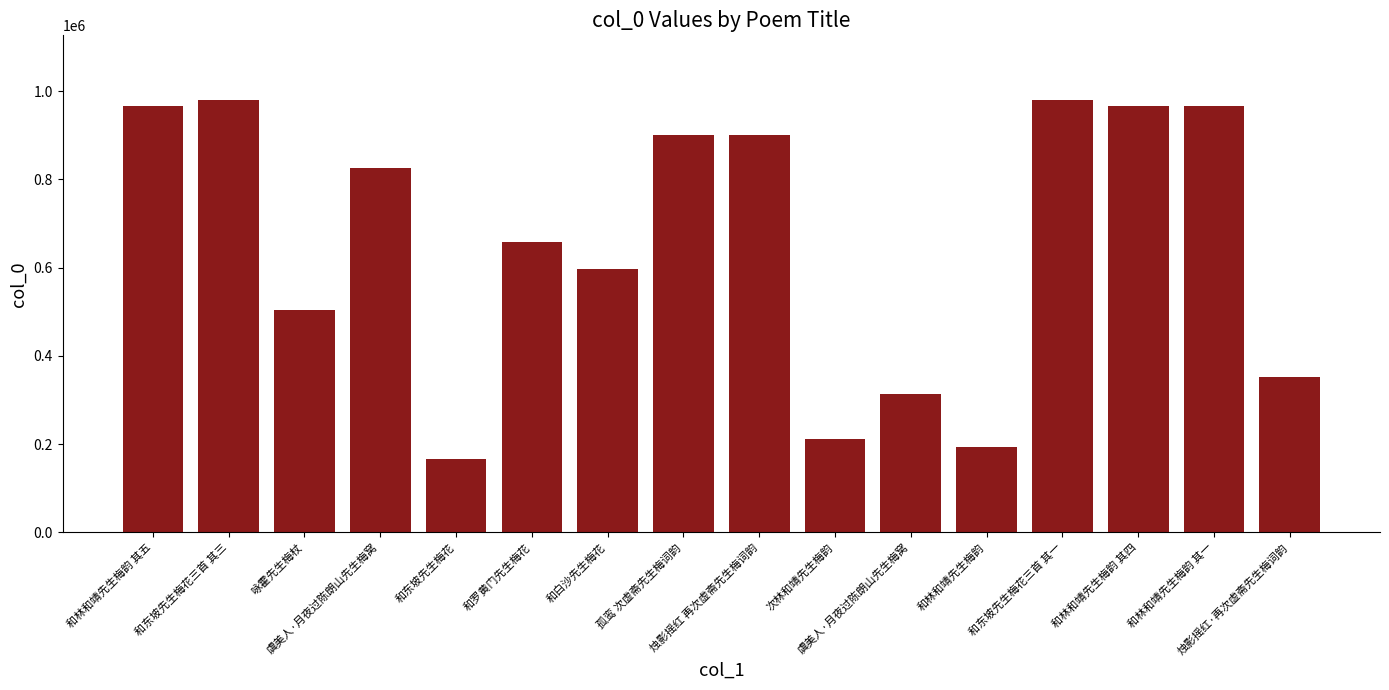

Reading left to right, transcribe all the data shown in this chart.

和林和靖先生梅韵 其五=966394	和东坡先生梅花三首 其三=979499	咏霍先生梅杖=503877	虞美人·月夜过陈朗山先生梅窝=826366	和东坡先生梅花=165726	和罗黄门先生梅花=658021	和白沙先生梅花=596186	孤鸾 次虚斋先生梅词韵=900073	烛影摇红 再次虚斋先生梅词韵=900092	次林和靖先生梅韵=210666	虞美人·月夜过陈朗山先生梅窝=313234	和林和靖先生梅韵=194098	和东坡先生梅花三首 其一=979501	和林和靖先生梅韵 其四=966396	和林和靖先生梅韵 其一=966397	烛影摇红·再次虚斋先生梅词韵=352595